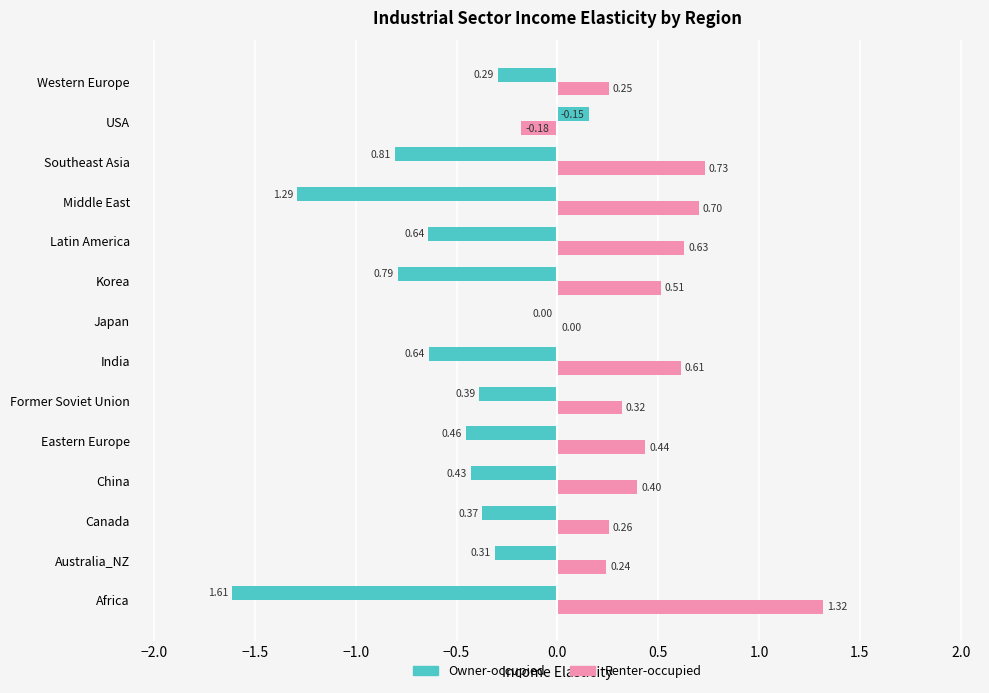

Is the value of Renter-occupied at USA greater than the value of Owner-occupied at Former Soviet Union?

Yes